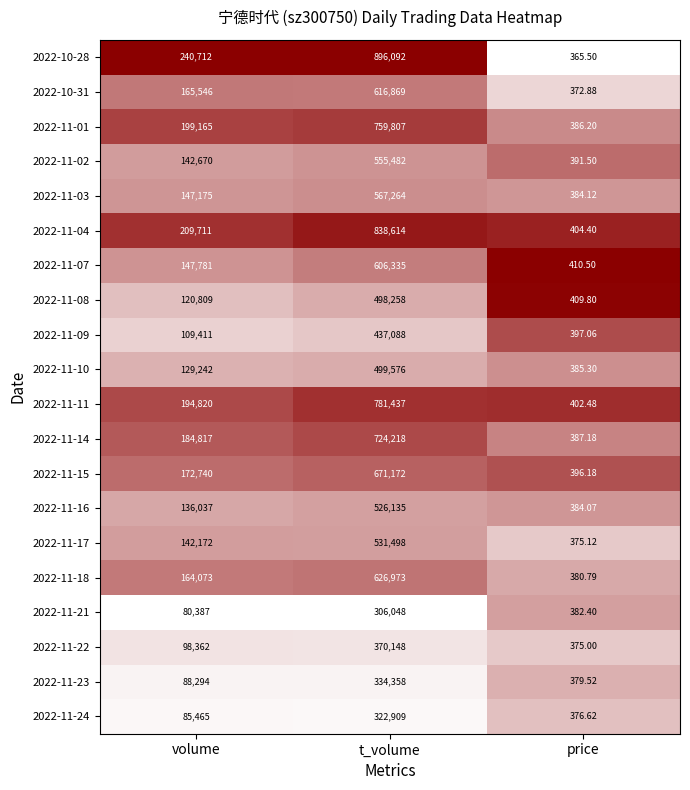

At which category is the sum across all series the highest?

t_volume